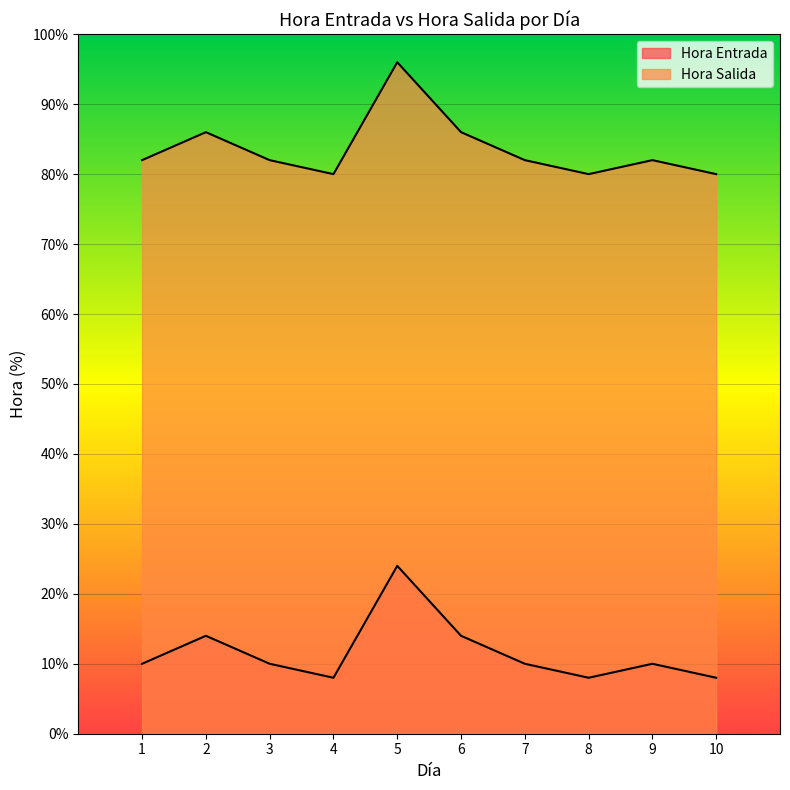

Reading left to right, what are all the values shown in this chart?

Hora Entrada: 10.0	14.0	10.0	8.0	24.0	14.0	10.0	8.0	10.0	8.0
Hora Salida: 82.0	86.0	82.0	80.0	96.0	86.0	82.0	80.0	82.0	80.0